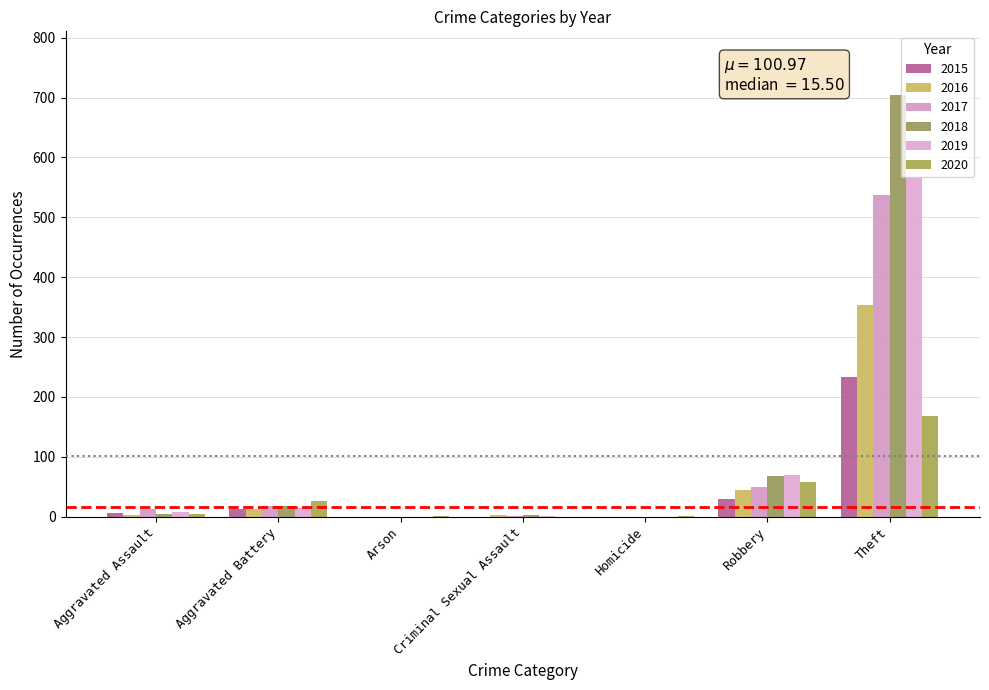

What is the sum of all 2019 values?

660